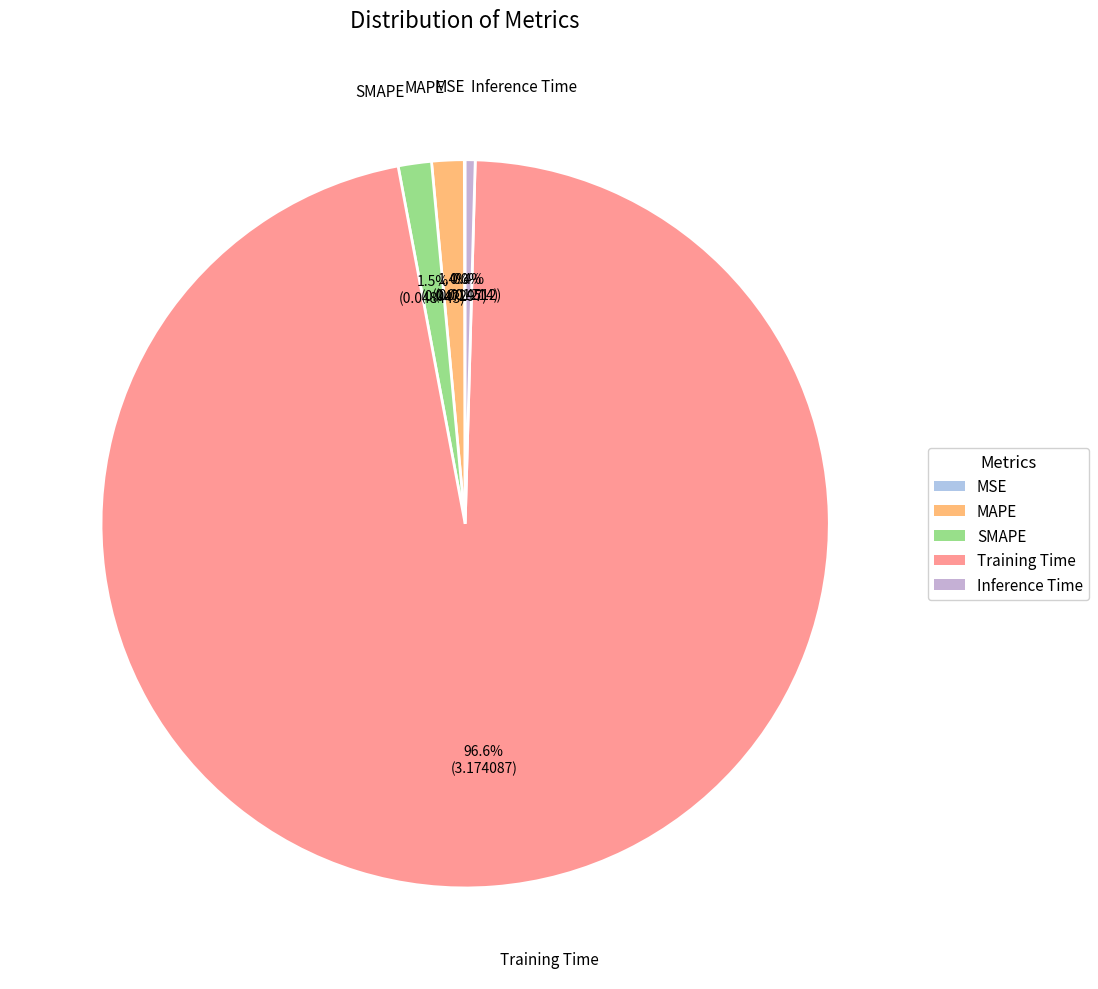

Between Inference Time and SMAPE, which is larger?

SMAPE